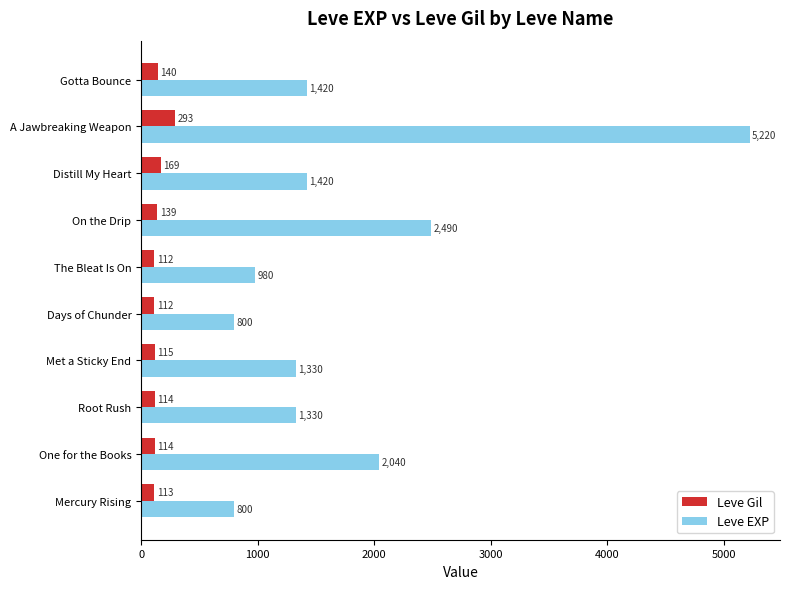

List the series in order of their peak value, lowest first.

Leve Gil, Leve EXP